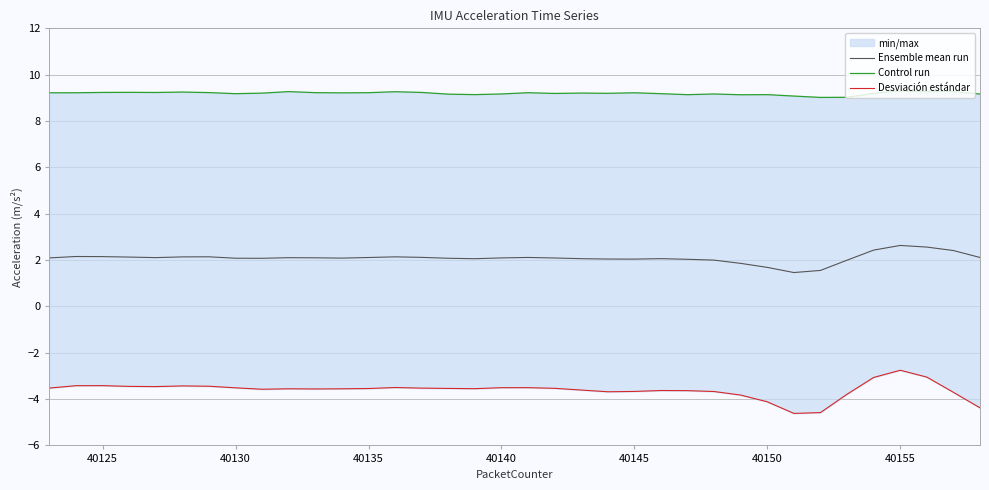

Rank the series by their maximum value, from lowest to highest.

Desviación estándar, Ensemble mean run, Control run